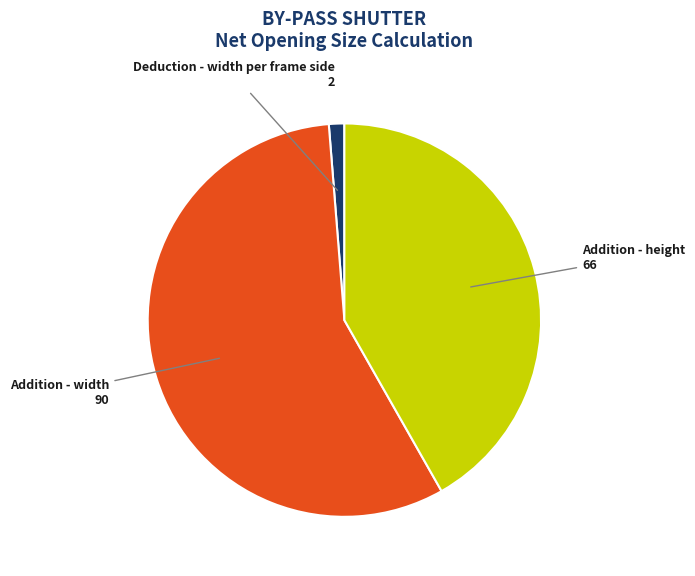

Which category accounts for the majority?

Addition - width